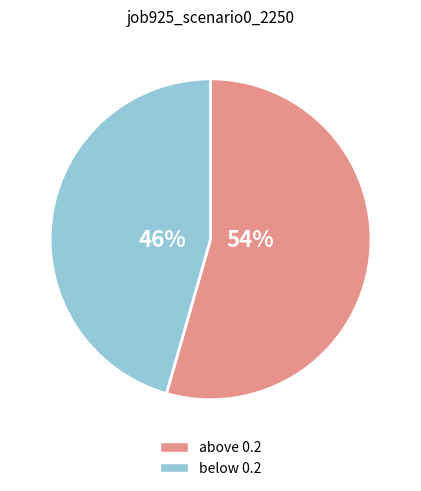

Does above 0.2 account for over 50% of the chart?

Yes